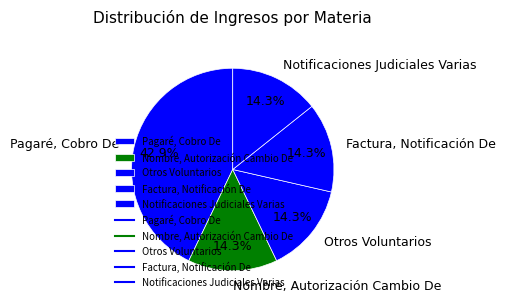

Approximately how many times larger is the value at Notificaciones Judiciales Varias compared to Otros Voluntarios?

1.0